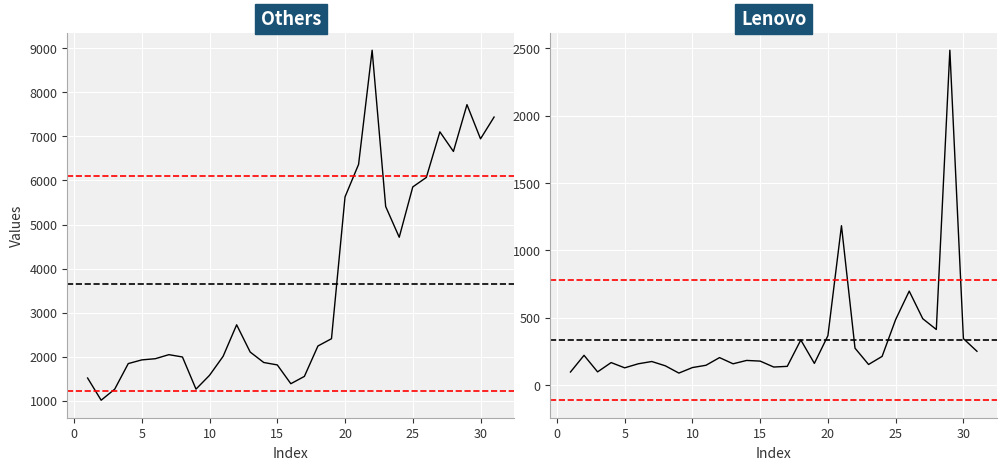

How many values in the Lenovo series are below 177?

15